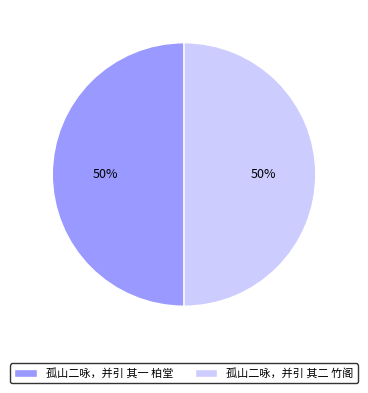

Is the sum of 孤山二咏，并引 其二 竹阁 and 孤山二咏，并引 其一 柏堂 greater than half?

Yes